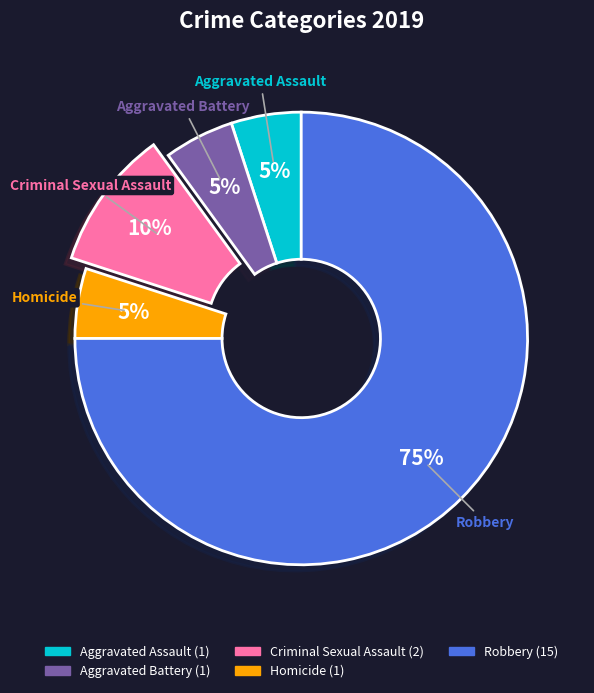

The Homicide slice represents 17% of the pie. True or false?

False